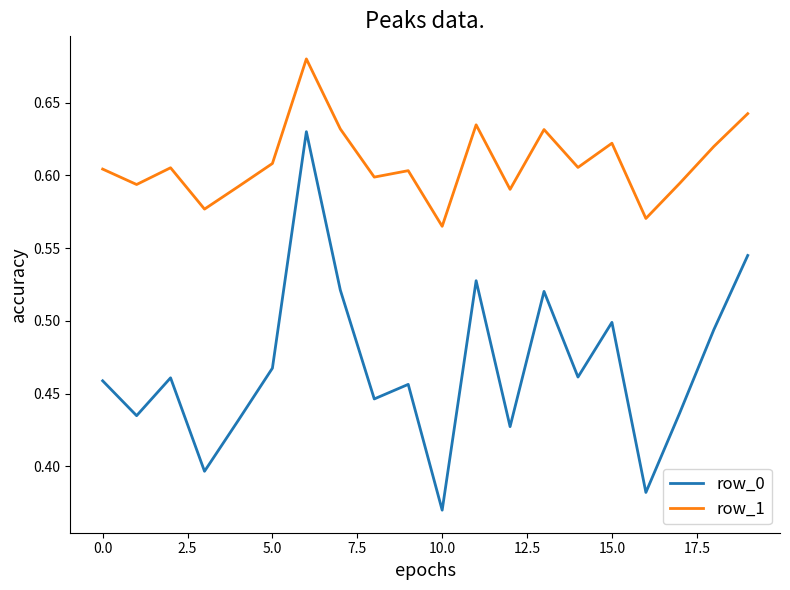

Does the chart have visible grid lines?

No